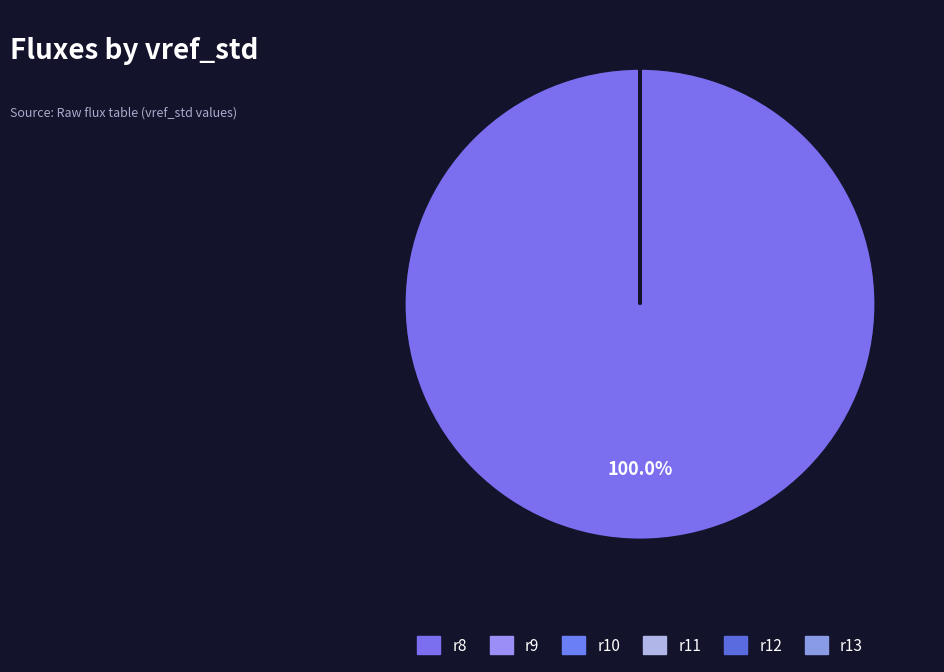

What portion of the pie excludes r13?

100.0%